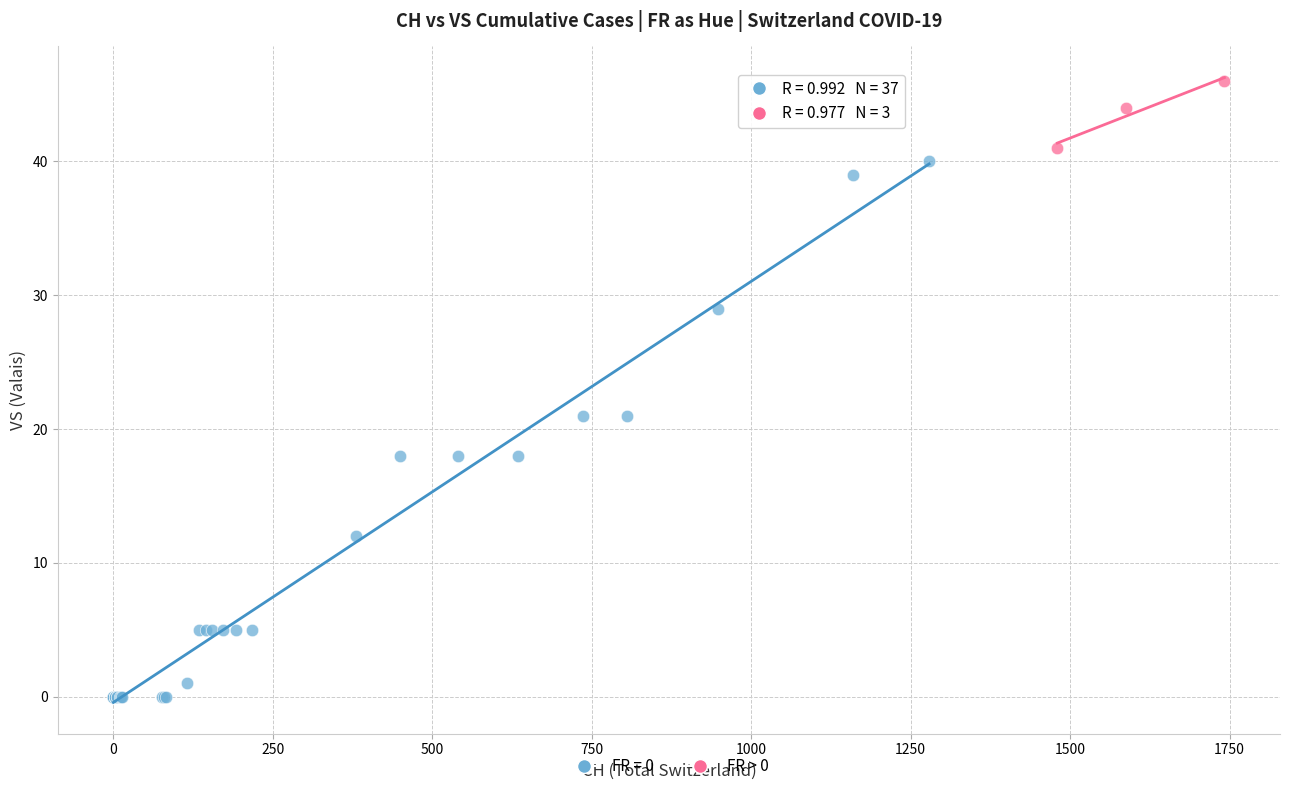

Which series reaches the maximum Y coordinate?

FR > 0